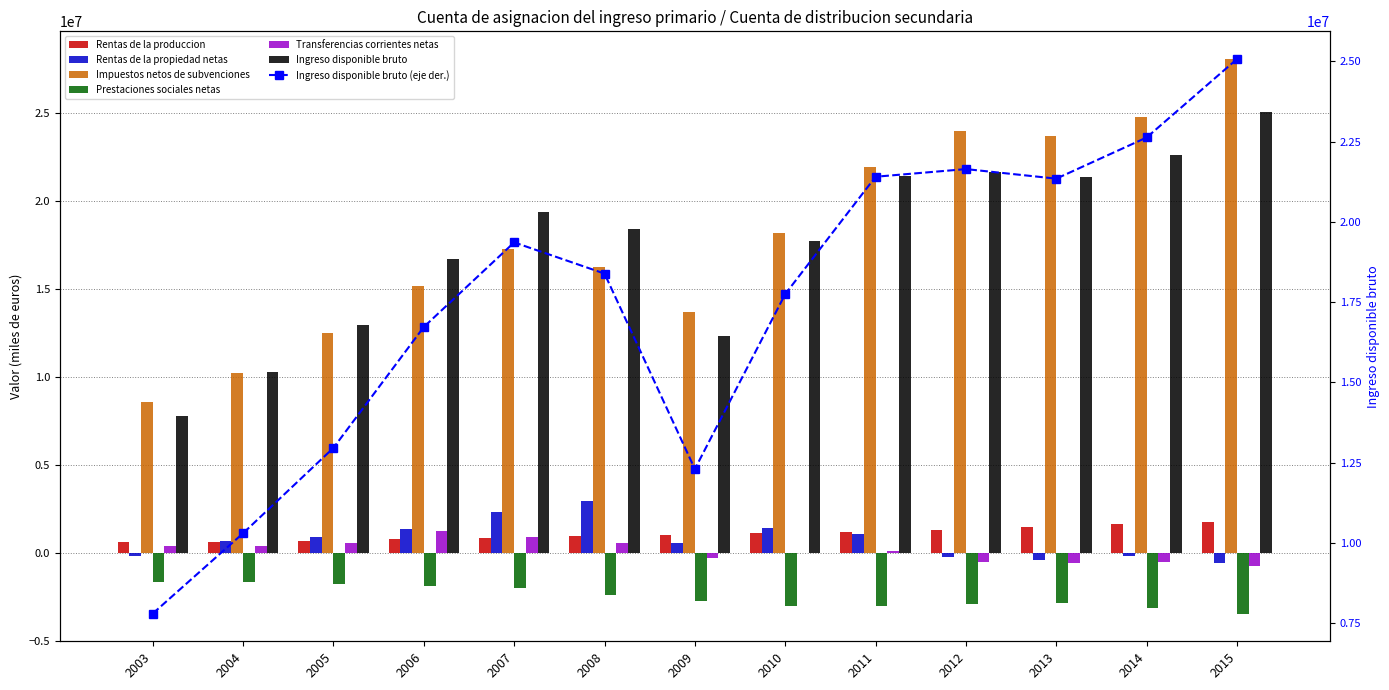

At how many categories does at least one series exceed 17071385?

8